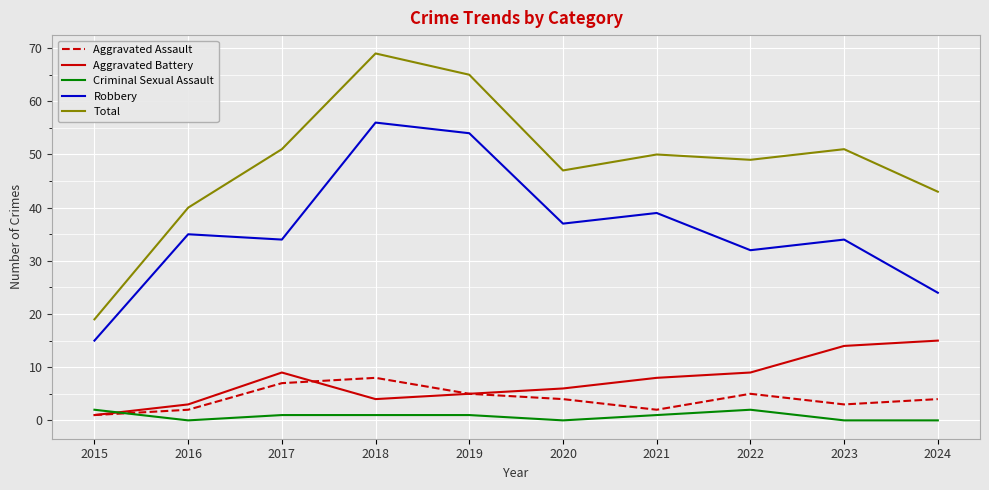

True or false: Total and Aggravated Assault cross at least once.

False